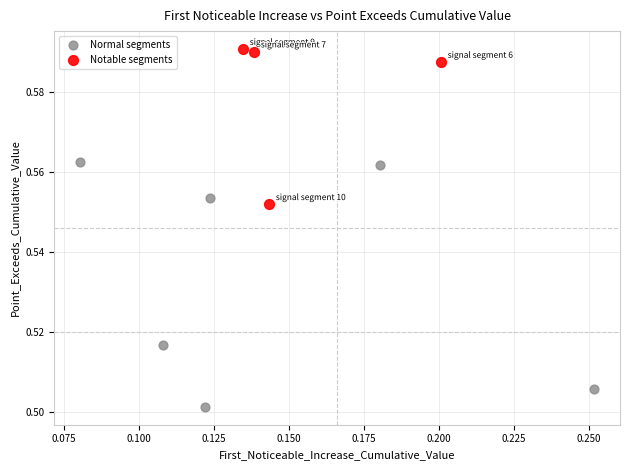

Which series contains the highest Y value?

Notable segments